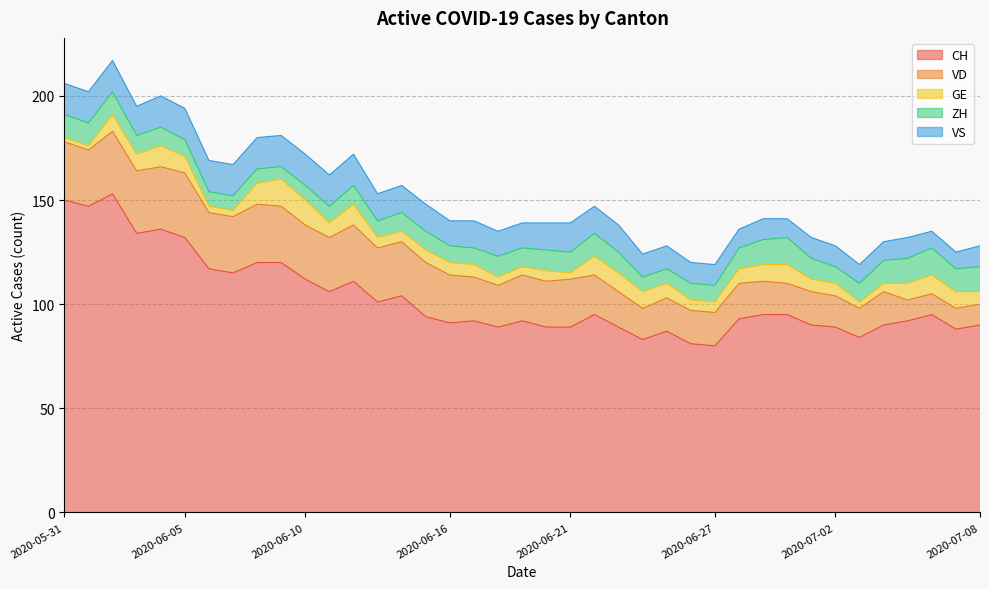

Reading right to left, extract all data points from this chart.

CH: 2020-07-08=90	2020-07-07=88	2020-07-06=95	2020-07-05=92	2020-07-04=90	2020-07-03=84	2020-07-02=89	2020-07-01=90	2020-06-30=95	2020-06-29=95	2020-06-28=93	2020-06-27=80	2020-06-26=81	2020-06-25=87	2020-06-24=83	2020-06-23=89	2020-06-22=95	2020-06-21=89	2020-06-20=89	2020-06-19=92	2020-06-18=89	2020-06-17=92	2020-06-16=91	2020-06-15=94	2020-06-14=104	2020-06-13=101	2020-06-12=111	2020-06-11=106	2020-06-10=112	2020-06-09=120	2020-06-08=120	2020-06-07=115	2020-06-06=117	2020-06-05=132	2020-06-04=136	2020-06-03=134	2020-06-02=153	2020-06-01=147	2020-05-31=150
VD: 2020-07-08=10	2020-07-07=10	2020-07-06=10	2020-07-05=10	2020-07-04=16	2020-07-03=14	2020-07-02=15	2020-07-01=16	2020-06-30=15	2020-06-29=16	2020-06-28=17	2020-06-27=16	2020-06-26=16	2020-06-25=16	2020-06-24=15	2020-06-23=17	2020-06-22=19	2020-06-21=23	2020-06-20=22	2020-06-19=22	2020-06-18=20	2020-06-17=21	2020-06-16=23	2020-06-15=26	2020-06-14=26	2020-06-13=26	2020-06-12=27	2020-06-11=26	2020-06-10=26	2020-06-09=27	2020-06-08=28	2020-06-07=27	2020-06-06=27	2020-06-05=31	2020-06-04=30	2020-06-03=30	2020-06-02=30	2020-06-01=27	2020-05-31=28
GE: 2020-07-08=6	2020-07-07=8	2020-07-06=9	2020-07-05=8	2020-07-04=4	2020-07-03=3	2020-07-02=6	2020-07-01=6	2020-06-30=9	2020-06-29=8	2020-06-28=7	2020-06-27=5	2020-06-26=5	2020-06-25=7	2020-06-24=8	2020-06-23=9	2020-06-22=9	2020-06-21=3	2020-06-20=5	2020-06-19=4	2020-06-18=4	2020-06-17=6	2020-06-16=6	2020-06-15=6	2020-06-14=5	2020-06-13=5	2020-06-12=10	2020-06-11=7	2020-06-10=12	2020-06-09=13	2020-06-08=10	2020-06-07=3	2020-06-06=3	2020-06-05=8	2020-06-04=10	2020-06-03=8	2020-06-02=8	2020-06-01=2	2020-05-31=2
ZH: 2020-07-08=12	2020-07-07=11	2020-07-06=13	2020-07-05=12	2020-07-04=11	2020-07-03=9	2020-07-02=8	2020-07-01=10	2020-06-30=13	2020-06-29=12	2020-06-28=10	2020-06-27=8	2020-06-26=8	2020-06-25=7	2020-06-24=7	2020-06-23=10	2020-06-22=11	2020-06-21=10	2020-06-20=10	2020-06-19=9	2020-06-18=10	2020-06-17=8	2020-06-16=8	2020-06-15=9	2020-06-14=9	2020-06-13=8	2020-06-12=9	2020-06-11=8	2020-06-10=7	2020-06-09=6	2020-06-08=7	2020-06-07=7	2020-06-06=7	2020-06-05=8	2020-06-04=9	2020-06-03=9	2020-06-02=11	2020-06-01=11	2020-05-31=11
VS: 2020-07-08=10	2020-07-07=8	2020-07-06=8	2020-07-05=10	2020-07-04=9	2020-07-03=9	2020-07-02=10	2020-07-01=10	2020-06-30=9	2020-06-29=10	2020-06-28=9	2020-06-27=10	2020-06-26=10	2020-06-25=11	2020-06-24=11	2020-06-23=13	2020-06-22=13	2020-06-21=14	2020-06-20=13	2020-06-19=12	2020-06-18=12	2020-06-17=13	2020-06-16=12	2020-06-15=13	2020-06-14=13	2020-06-13=13	2020-06-12=15	2020-06-11=15	2020-06-10=15	2020-06-09=15	2020-06-08=15	2020-06-07=15	2020-06-06=15	2020-06-05=15	2020-06-04=15	2020-06-03=14	2020-06-02=15	2020-06-01=15	2020-05-31=15